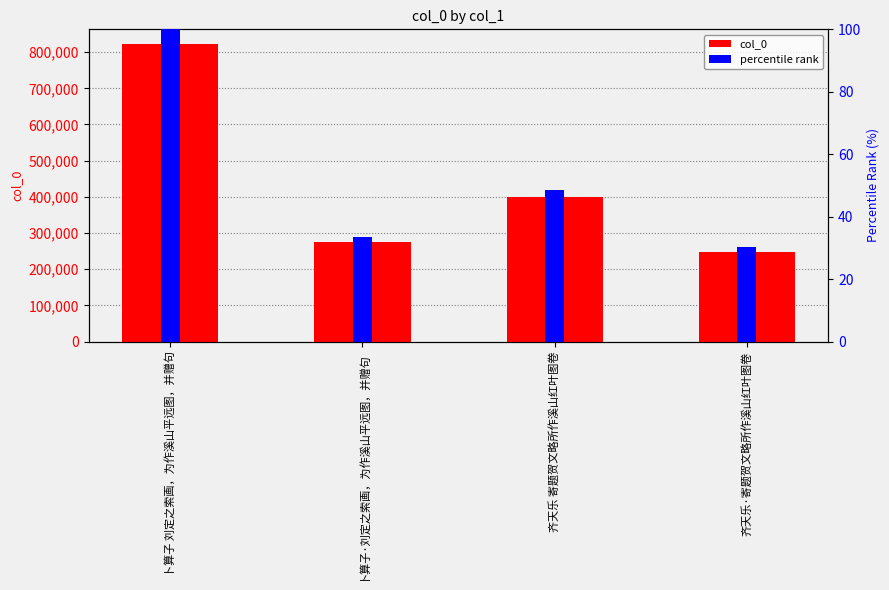

What is the sum of all col_0 values?

1744584.0